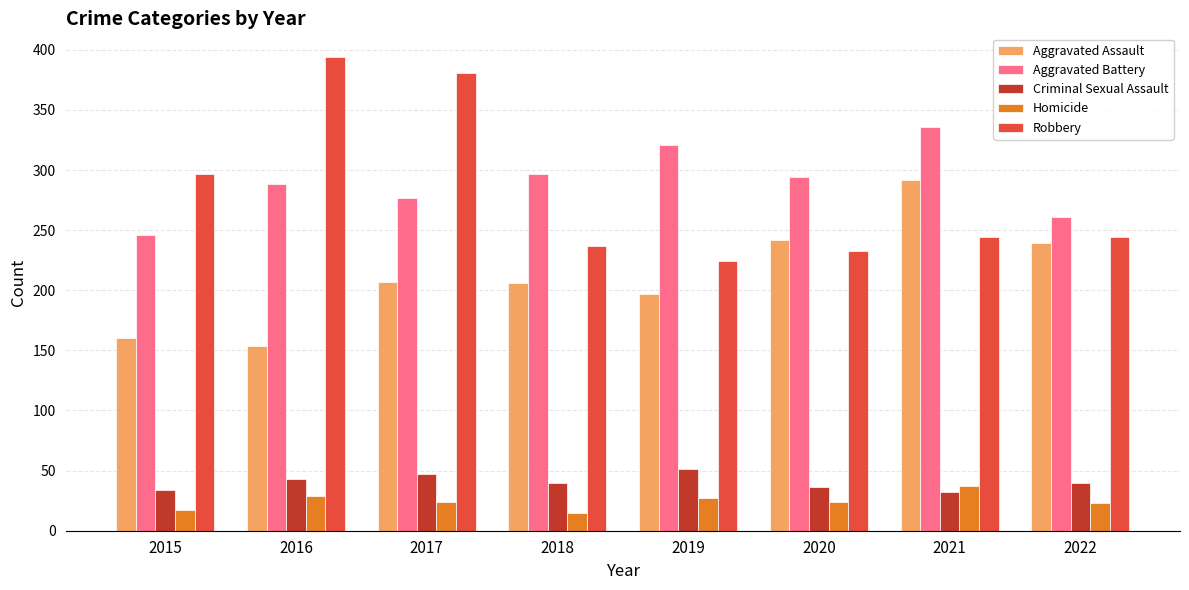

What is the total value across all series at 2019?

820